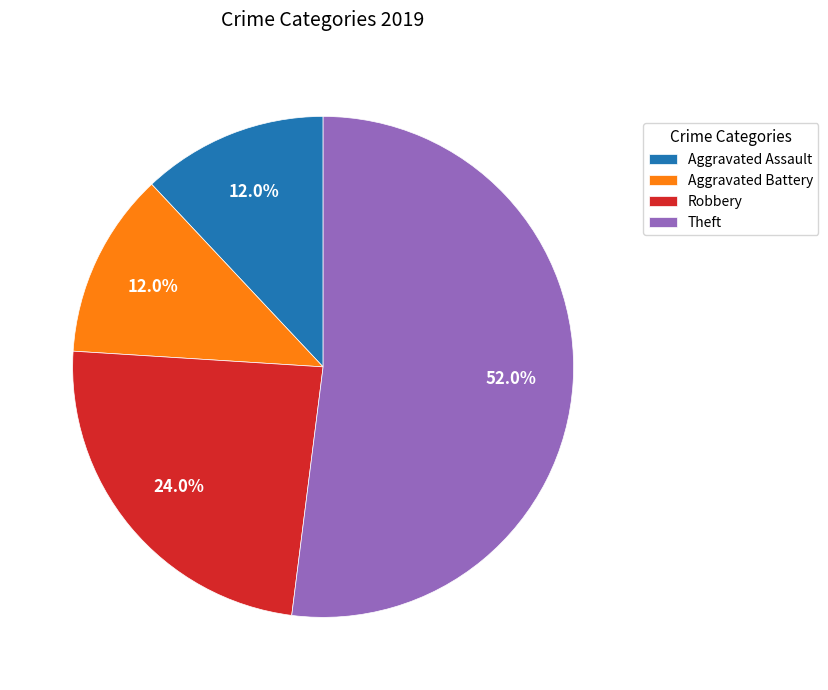

Which category has the biggest portion of the pie?

Theft